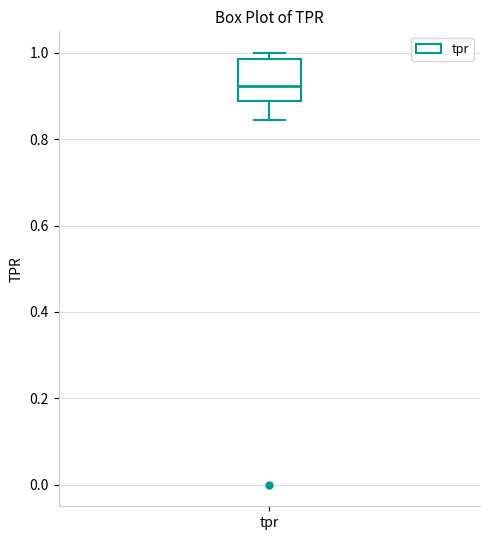

Read this box plot against the y-axis: the position of the median line, the range covered by the box, and the ends of both whiskers. The values are not printed on the chart, so give them approximately, as read against the axis.

median 0.92, box 0.88 to 0.98, whiskers 0.84 to 1.00